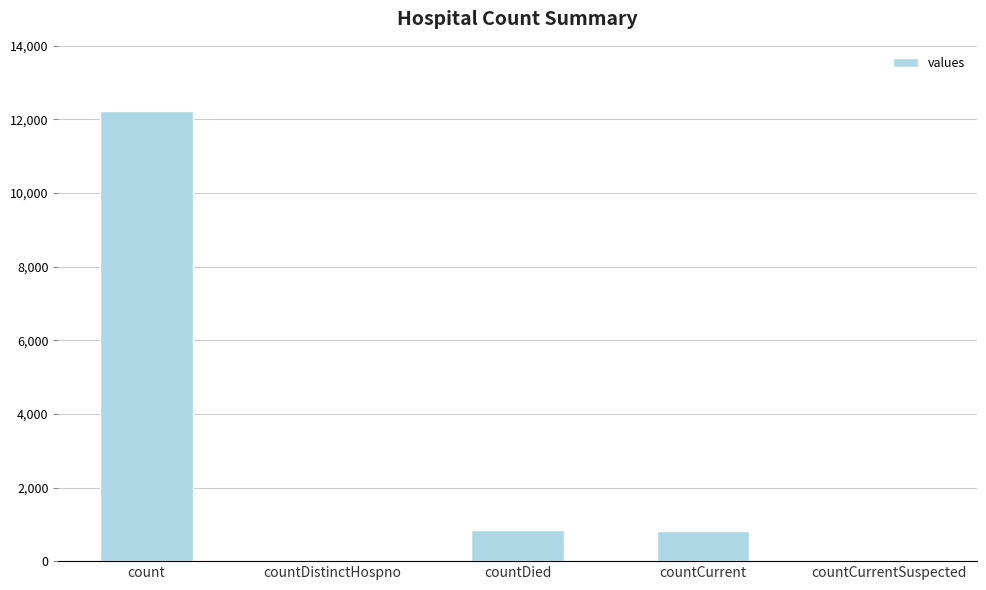

What is the maximum value shown in the chart?

12222